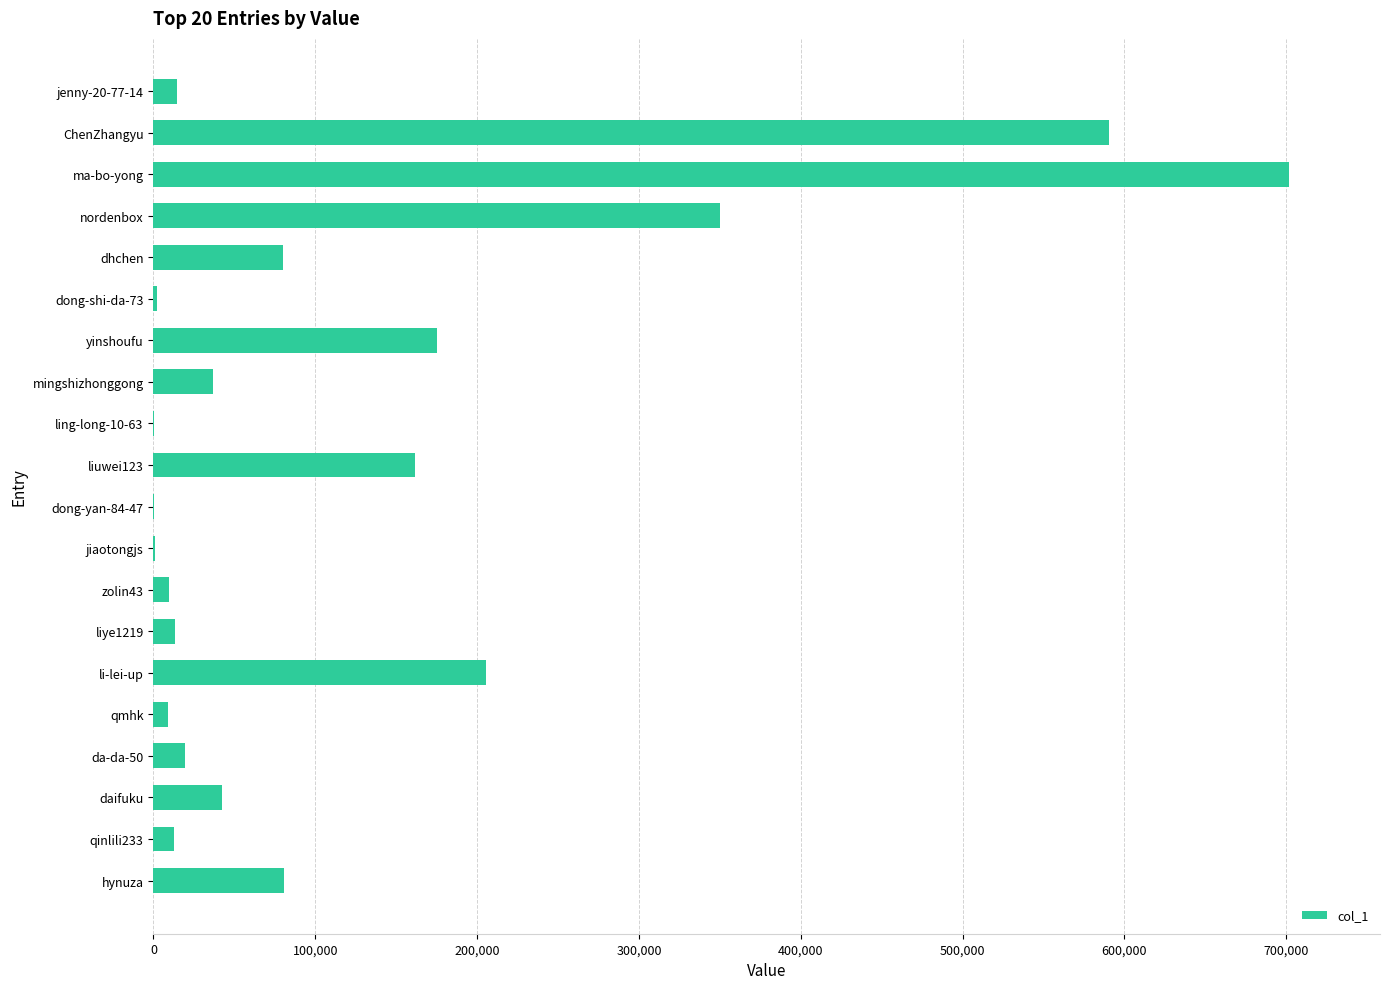

Which category has the highest value across all series?

ma-bo-yong